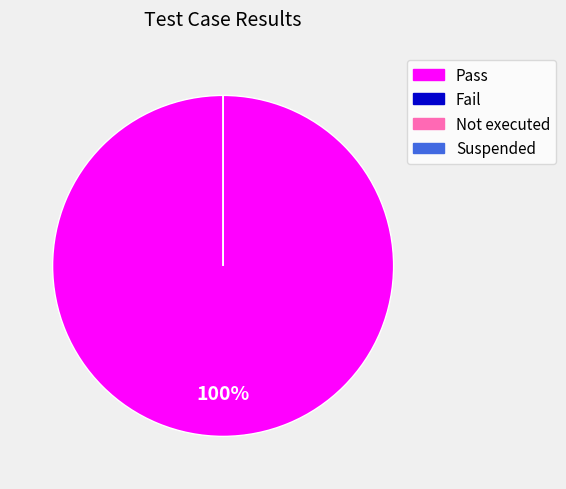

How many segments does this pie chart have?

4